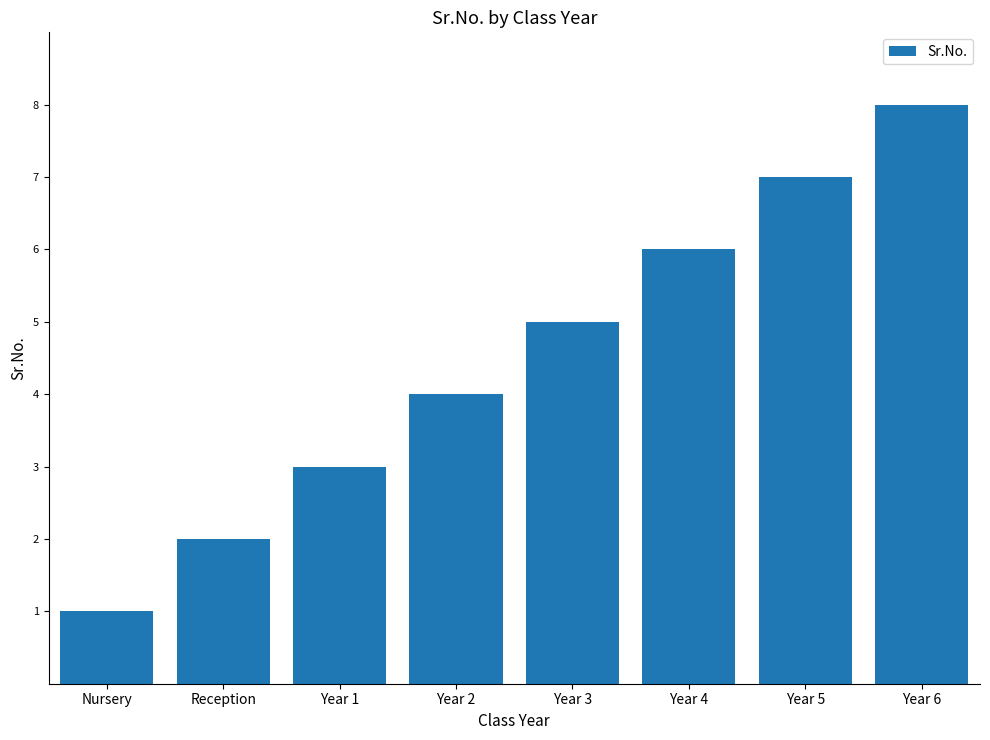

Reading left to right, what are all the values shown in this chart?

Nursery=1	Reception=2	Year 1=3	Year 2=4	Year 3=5	Year 4=6	Year 5=7	Year 6=8